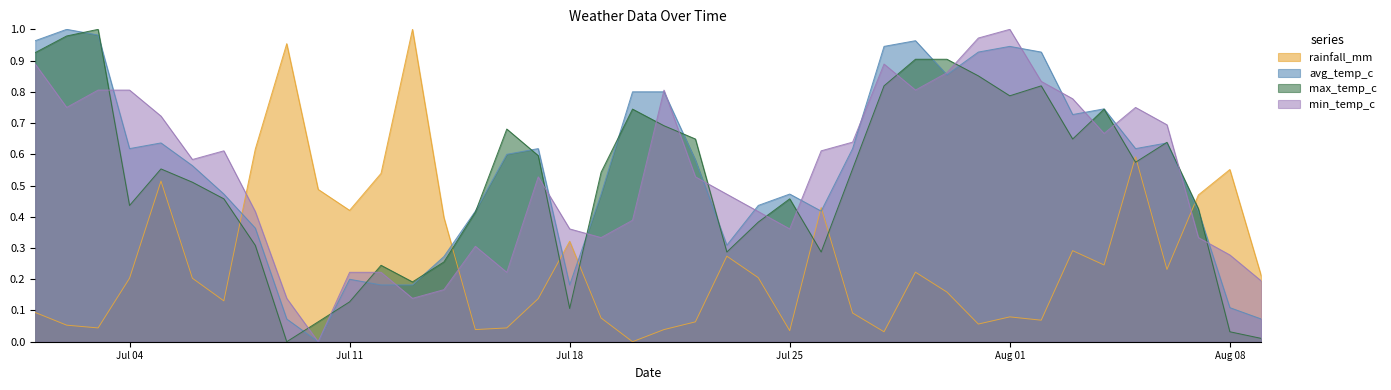

At which label does min_temp_c reach its peak?

Aug 01